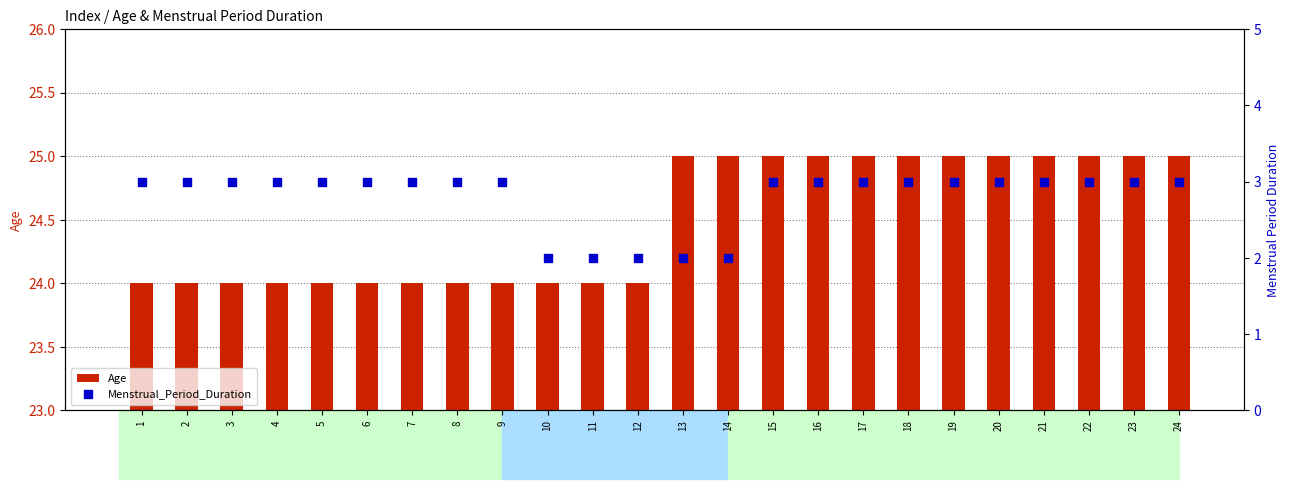

Which series has the widest spread of Y values?

Age